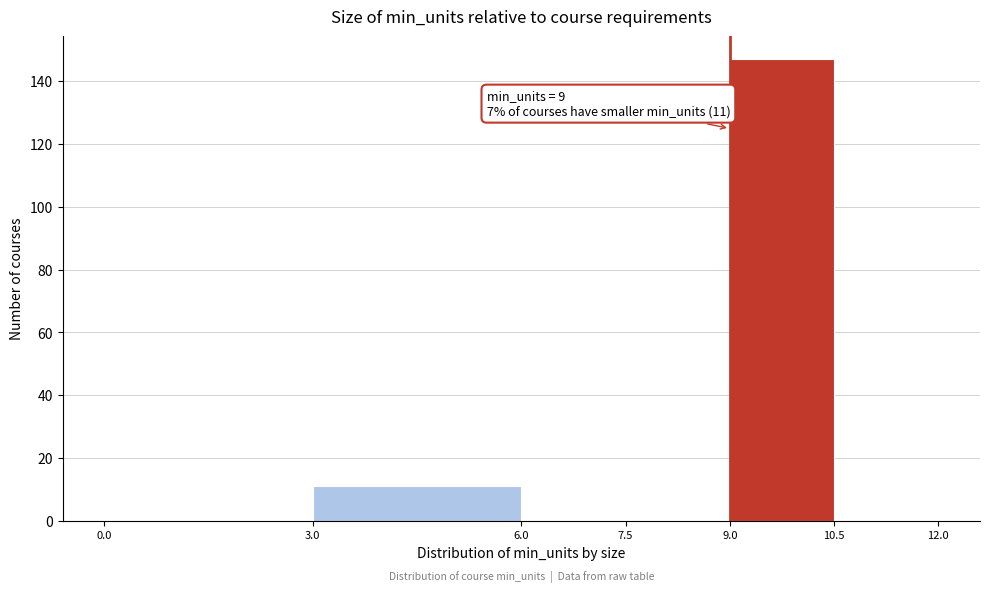

Which range on the x-axis has the tallest bar?

9.0 to 10.5